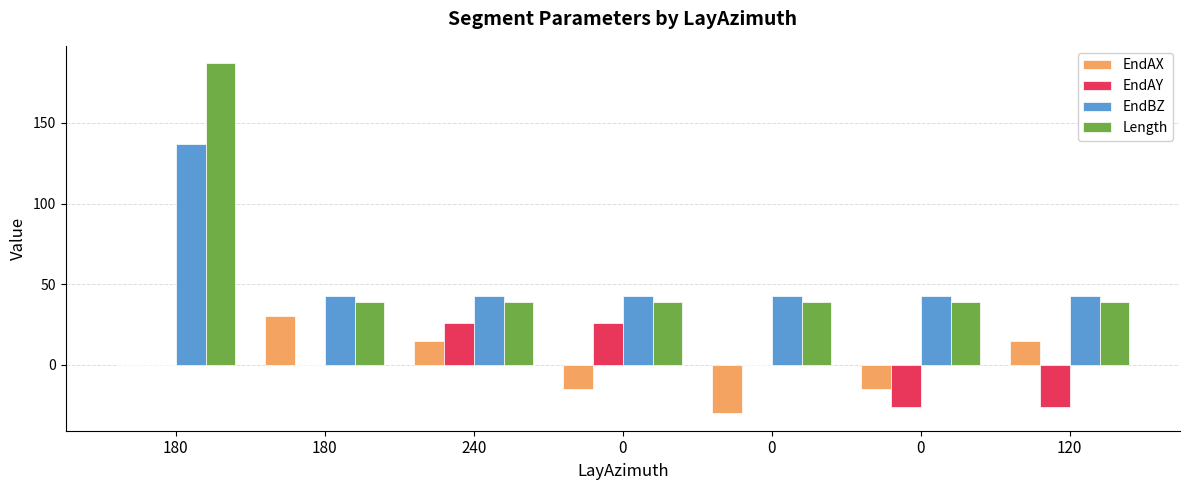

How many series are shown in this chart?

4